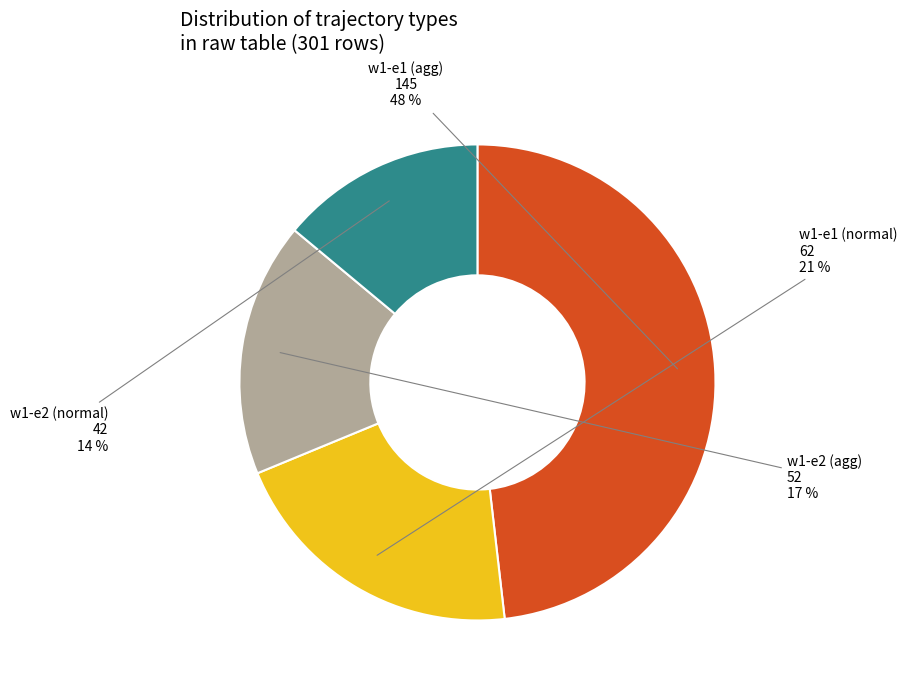

To the nearest percent, what is the difference between the largest and smallest slice percentages?

34%